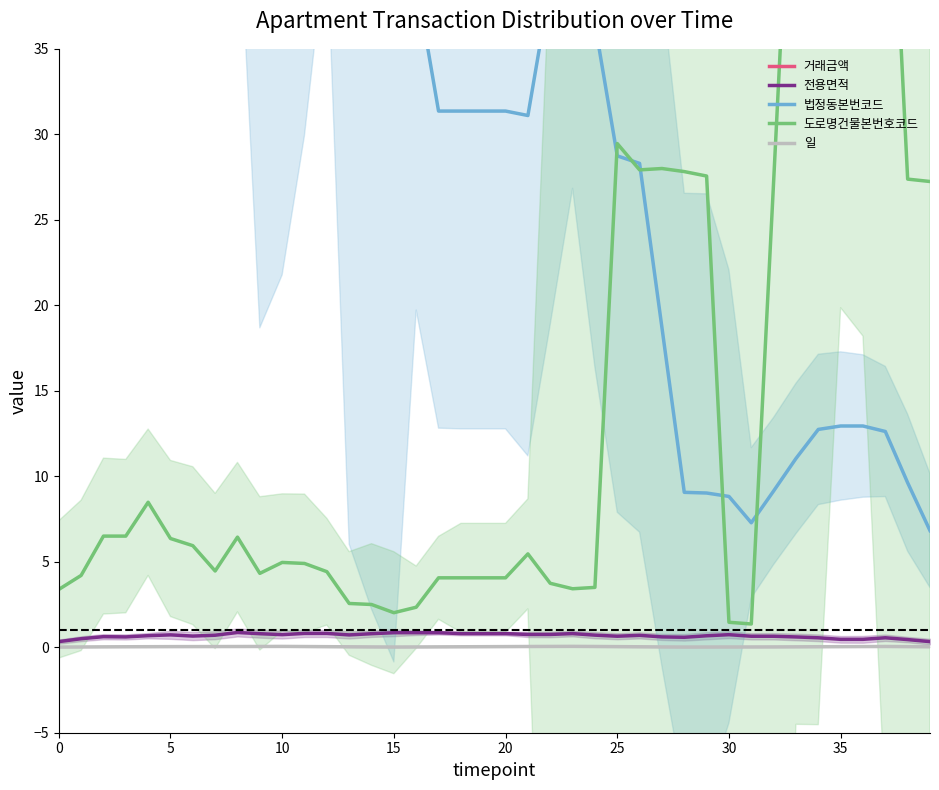

True or false: 전용면적 has a value of 0.8 at 20.

True